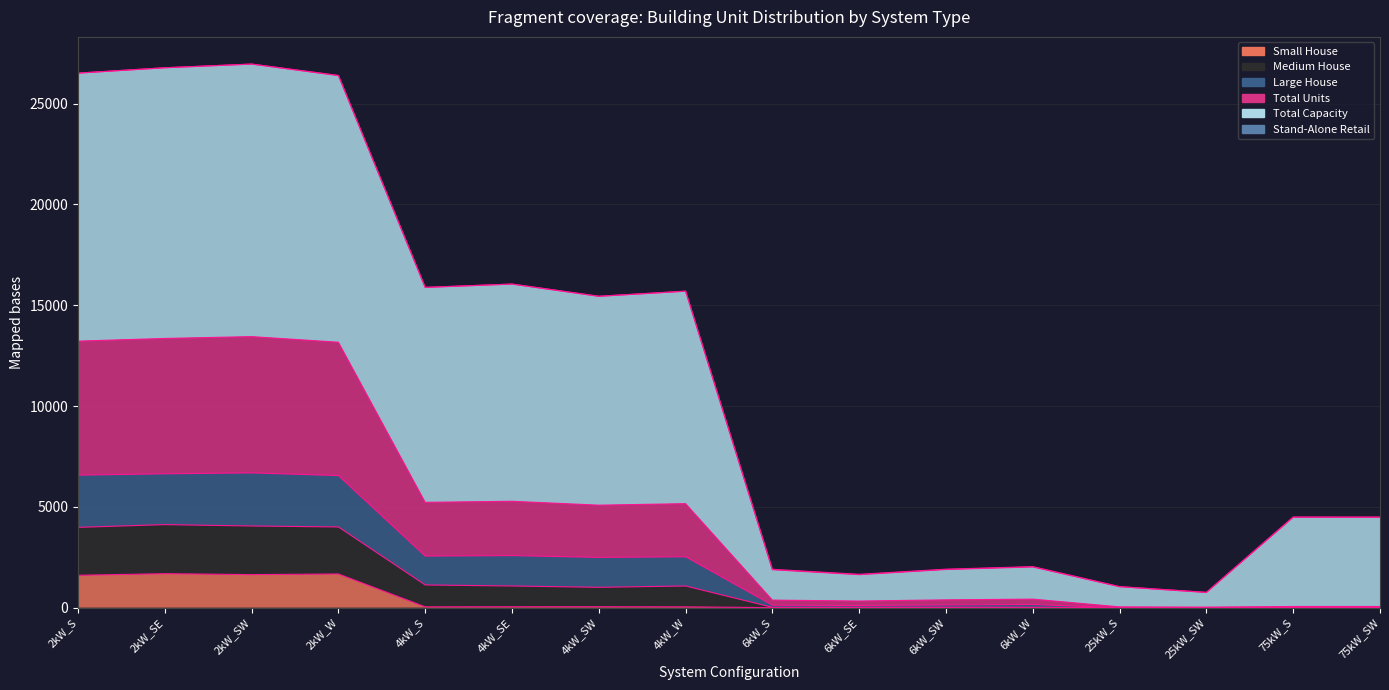

The Medium House series shows 209 at 6kW_SE. True or false?

False